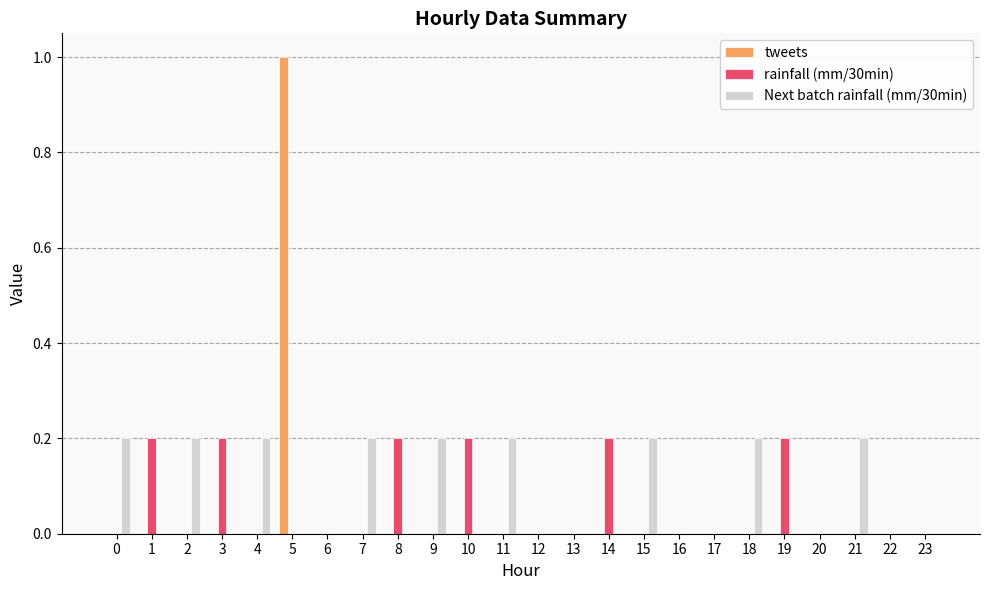

Is it true that Next batch rainfall (mm/30min) equals 0.2 at 21?

True